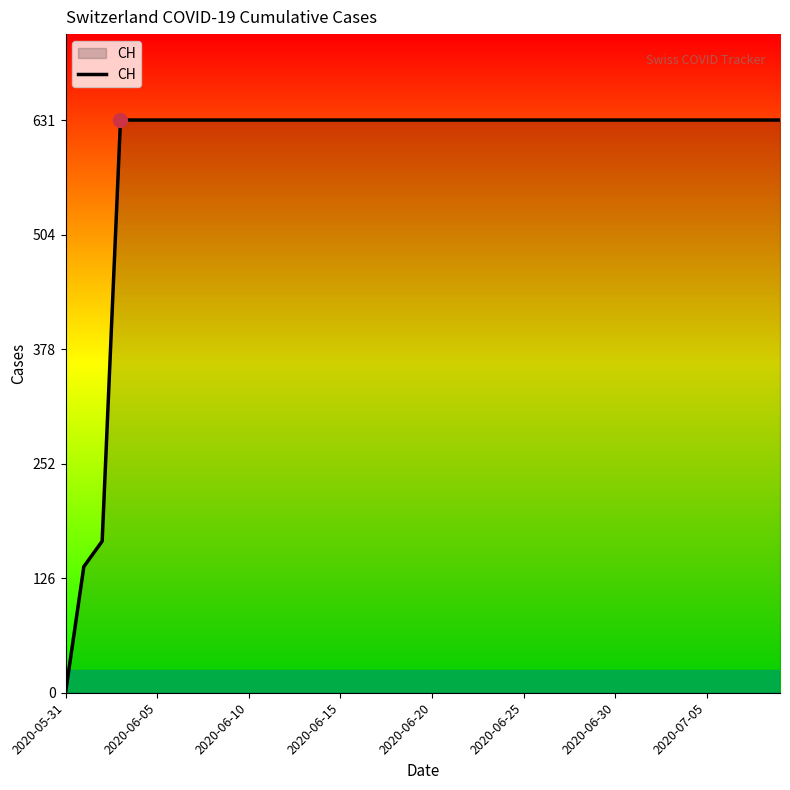

What is the maximum value shown in the chart?

631